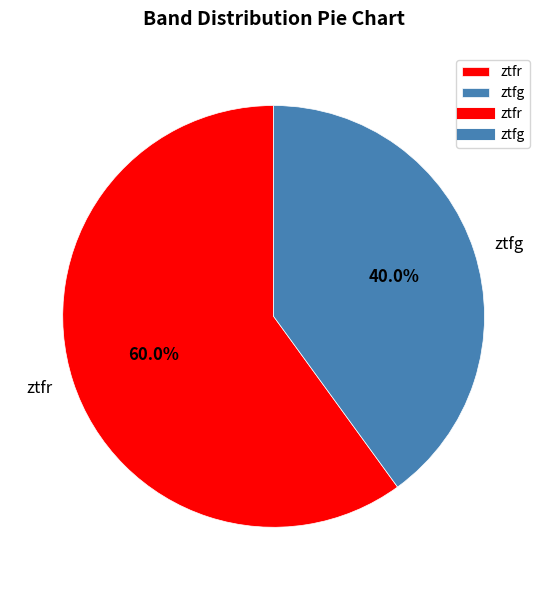

To the nearest percent, what is the difference between the largest and smallest slice percentages?

20%